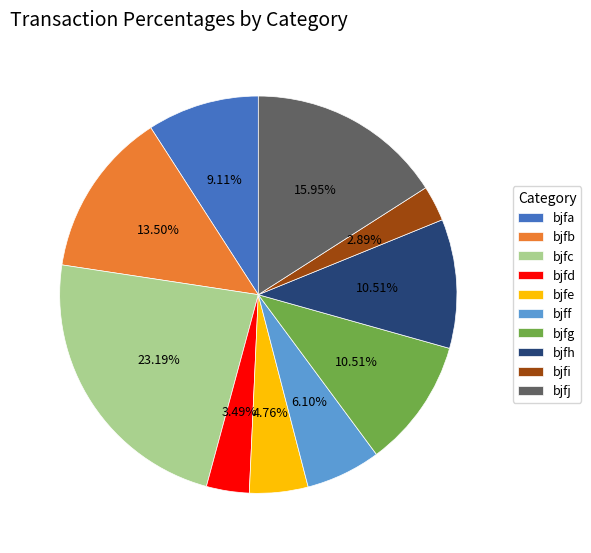

To the nearest percent, what is the average slice percentage?

10%